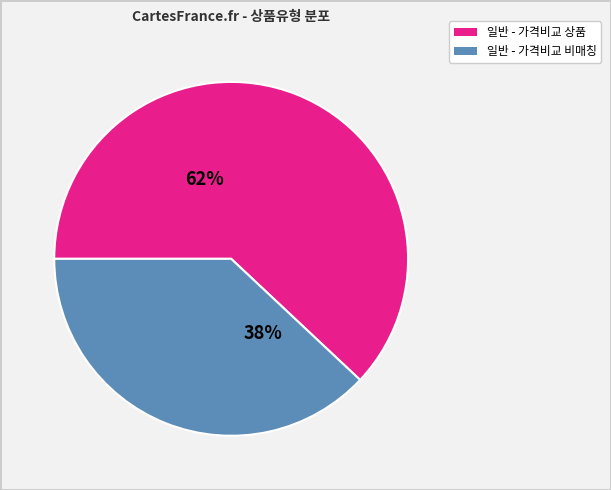

Does any single category account for the majority?

Yes